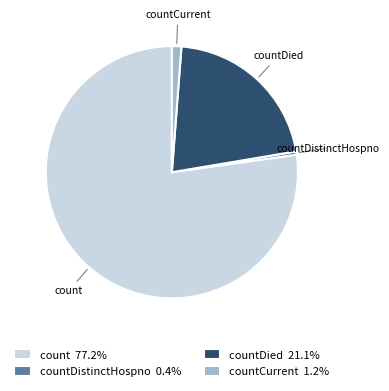

What is the ratio of the value at countDistinctHospno 0.4% to the value at countCurrent 1.2%?

0.3